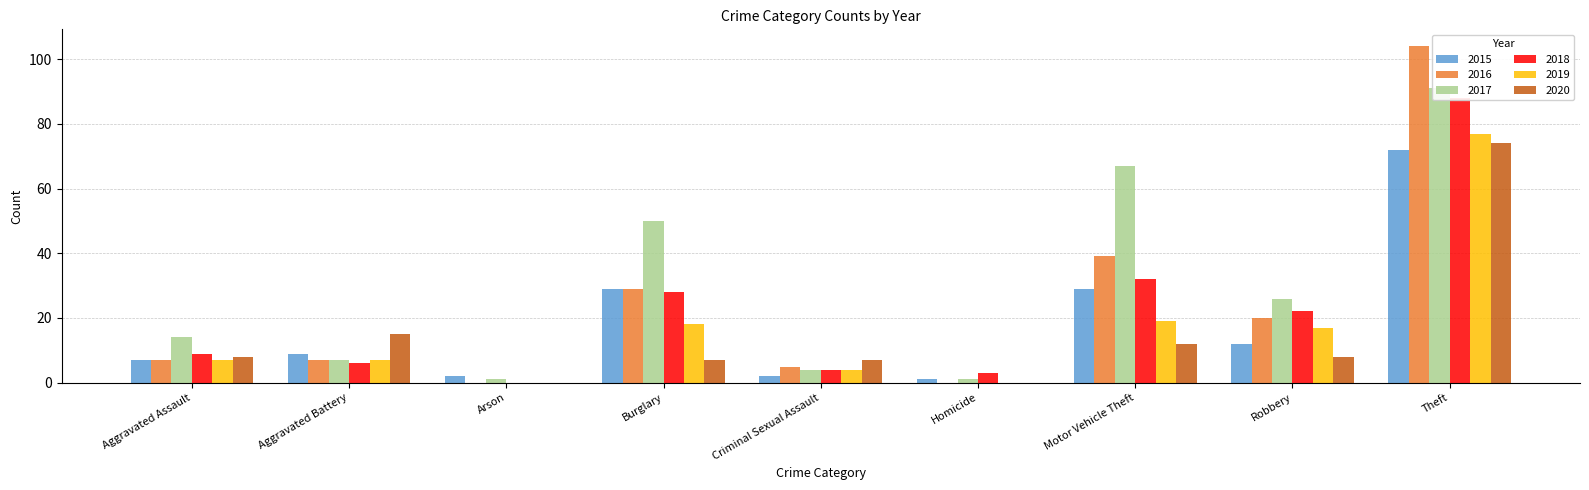

Reading left to right, what are all the values shown in this chart?

2015: 7	9	2	29	2	1	29	12	72
2016: 7	7	0	29	5	0	39	20	104
2017: 14	7	1	50	4	1	67	26	91
2018: 9	6	0	28	4	3	32	22	88
2019: 7	7	0	18	4	0	19	17	77
2020: 8	15	0	7	7	0	12	8	74